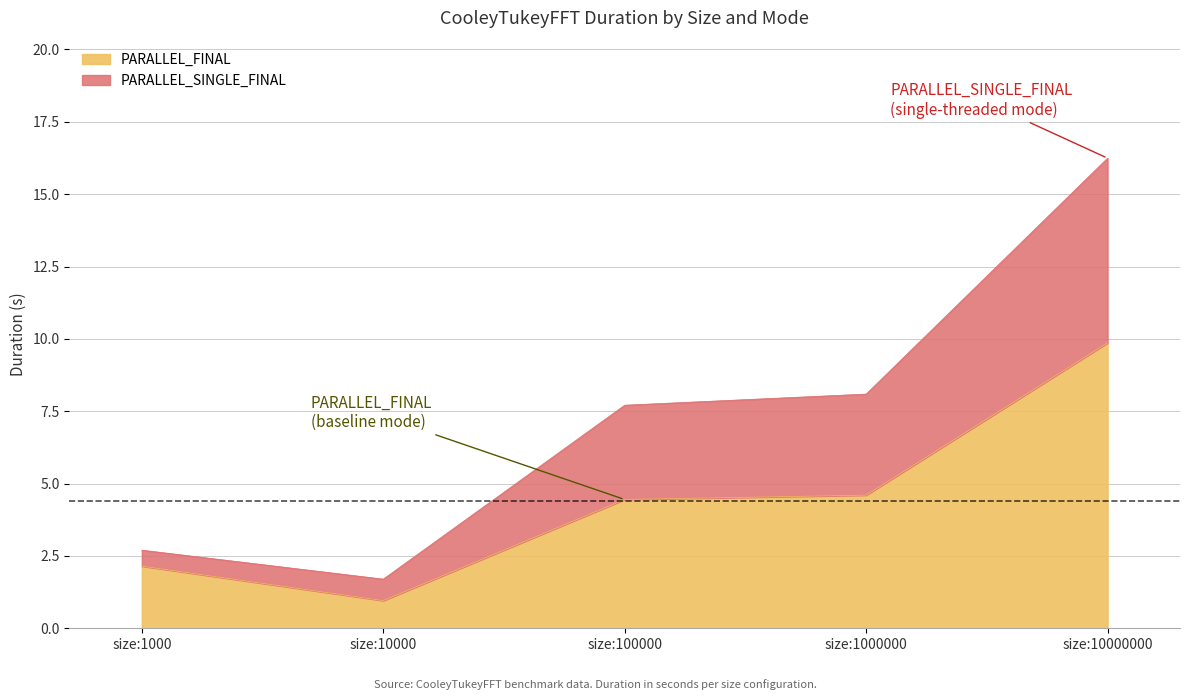

What is the total value across all series at size:1000?

4.8